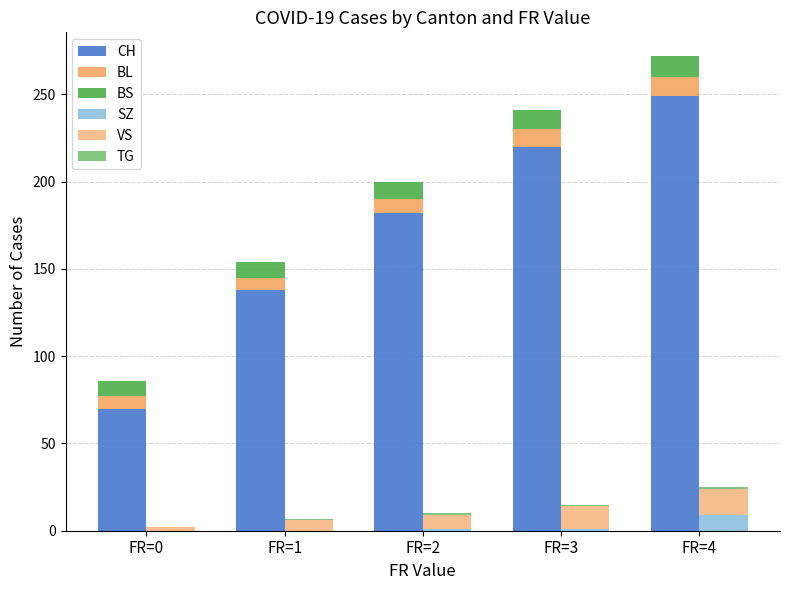

Is it true that SZ equals 3 at FR=4?

False